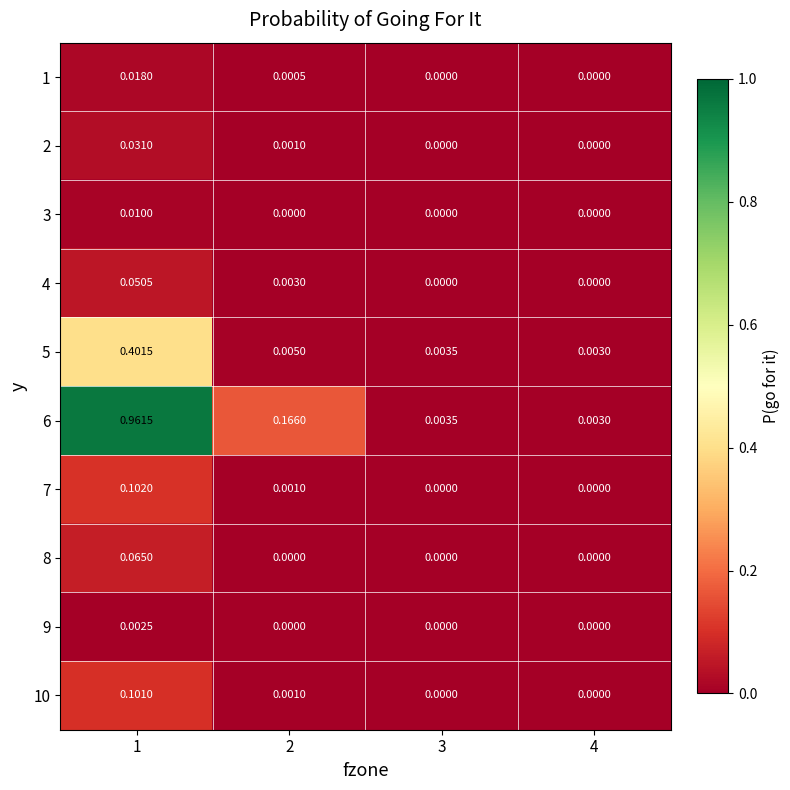

Is the value of 1 at 1 greater than the value of 5 at 2?

Yes